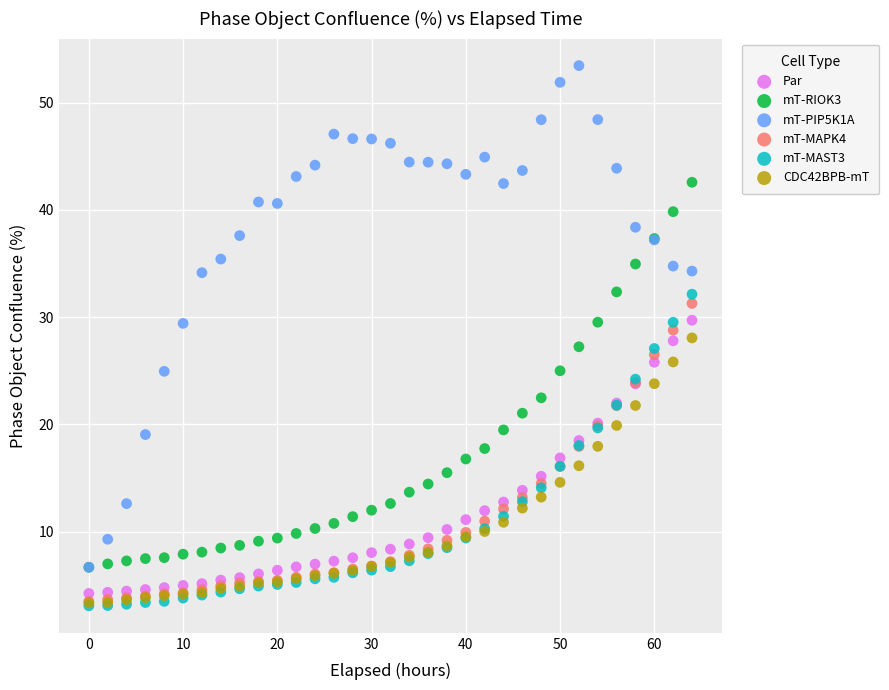

Which series reaches the maximum Y coordinate?

mT-PIP5K1A